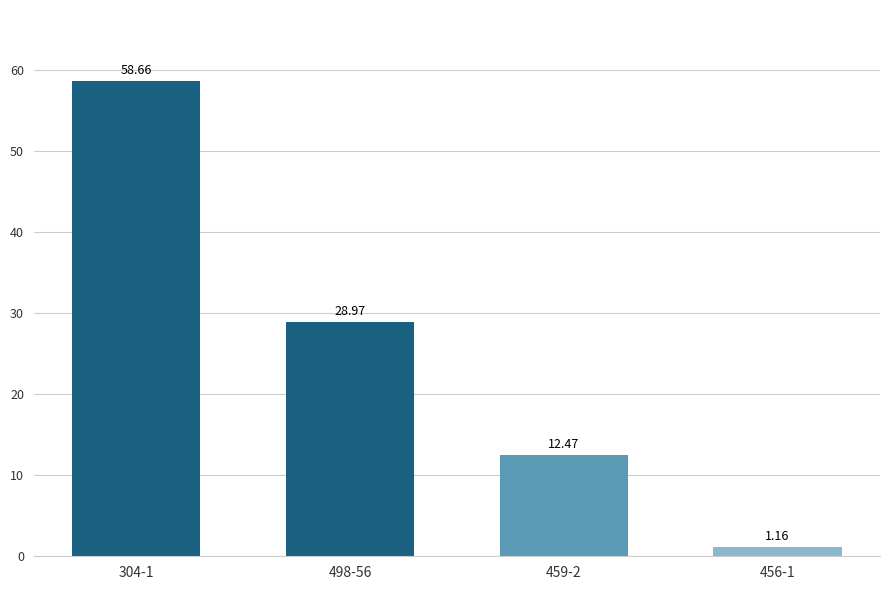

The value at 304-1 is 58.7. True or false?

True